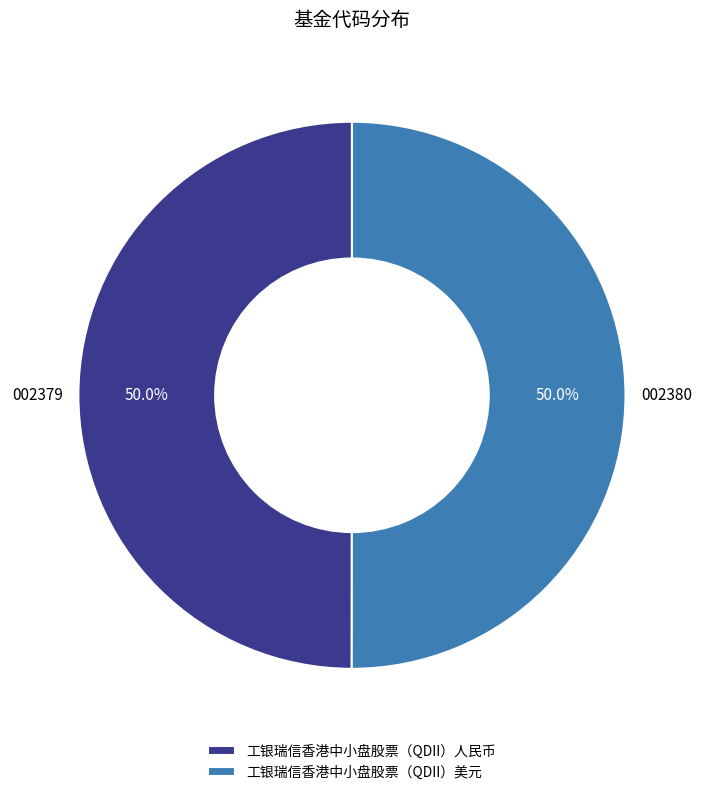

Is the sum of 工银瑞信香港中小盘股票（QDII）人民币 and 工银瑞信香港中小盘股票（QDII）美元 greater than half?

Yes